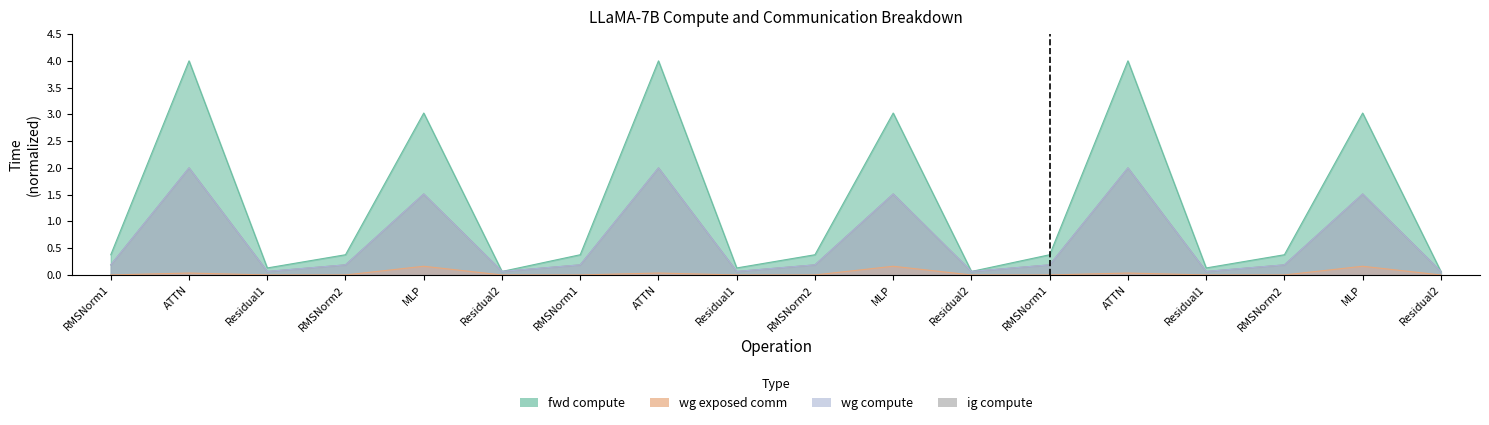

How many interior local valleys does the wg compute series have?

5